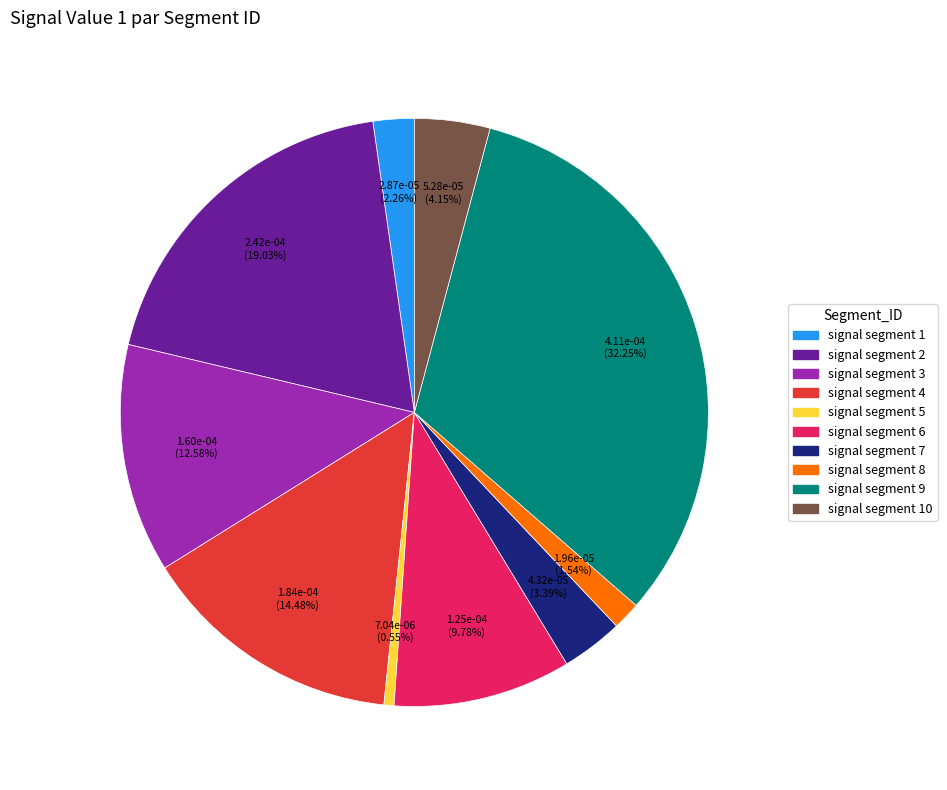

To the nearest percent, what is the difference between the largest and smallest slice percentages?

32%